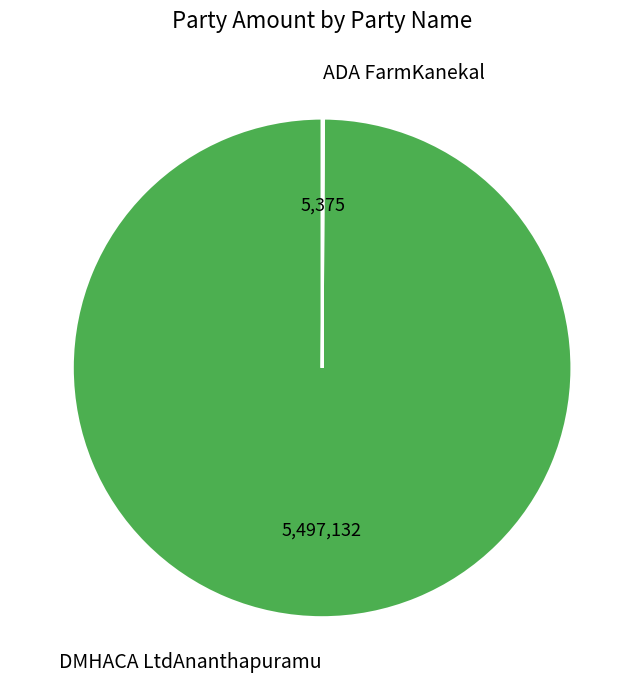

What is the largest slice in the pie chart?

DMHACA LtdAnanthapuramu